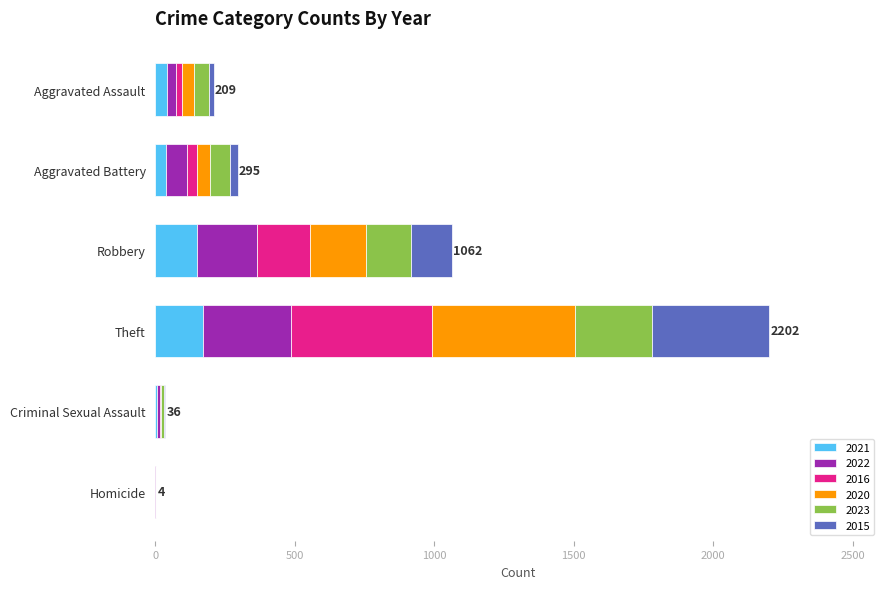

The value of 2021 at Homicide is -113. True or false?

False